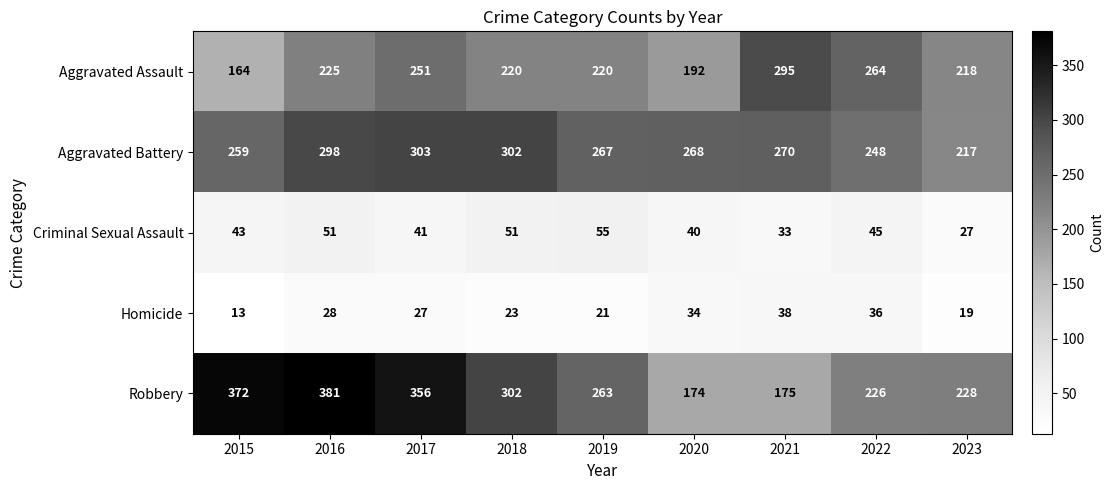

The Robbery series shows 62 at 2019. True or false?

False